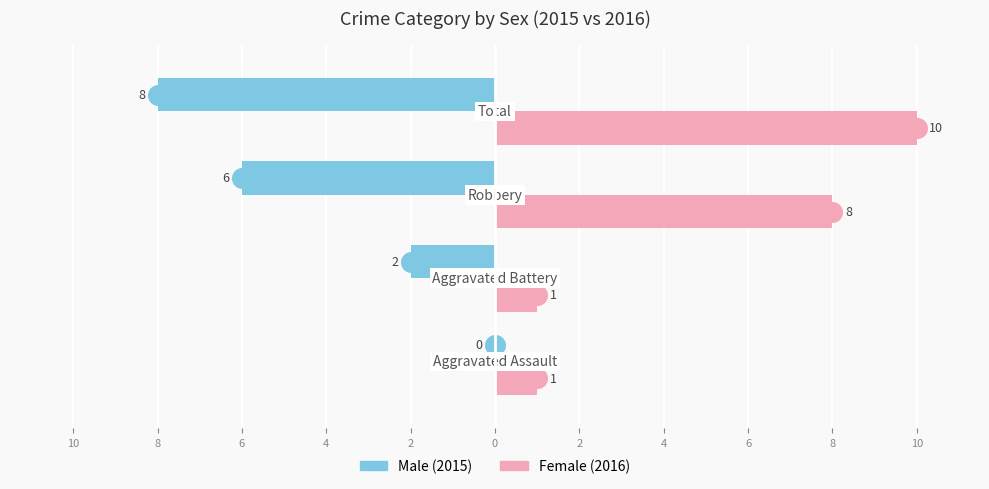

Which series has the largest Y range (max minus min)?

Female (2016)